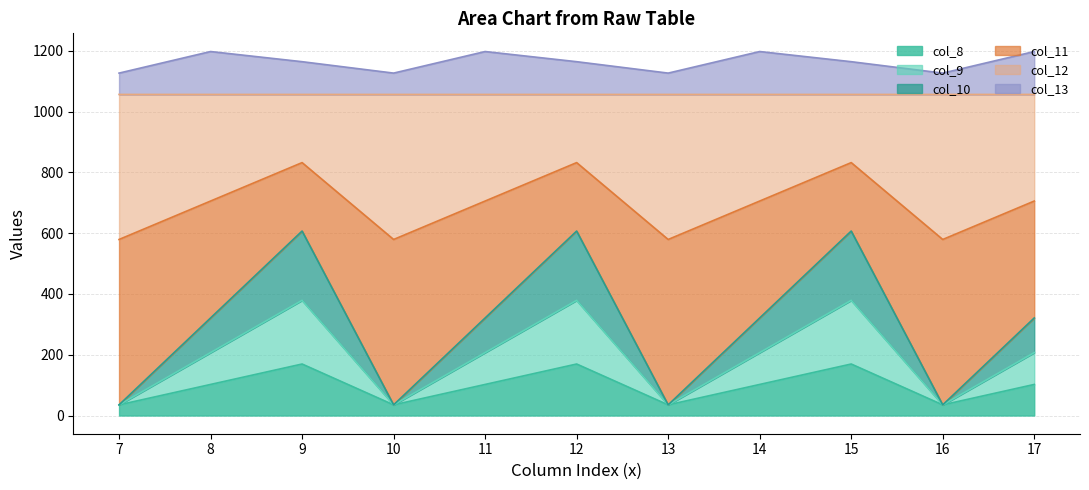

What is the lowest value of the col_10 series?

35.0